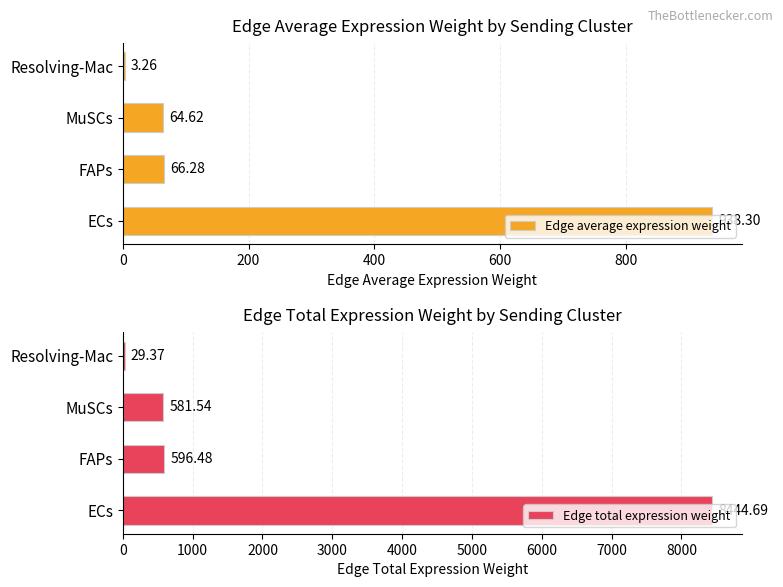

How many data points in Edge total expression weight are less than 596?

2